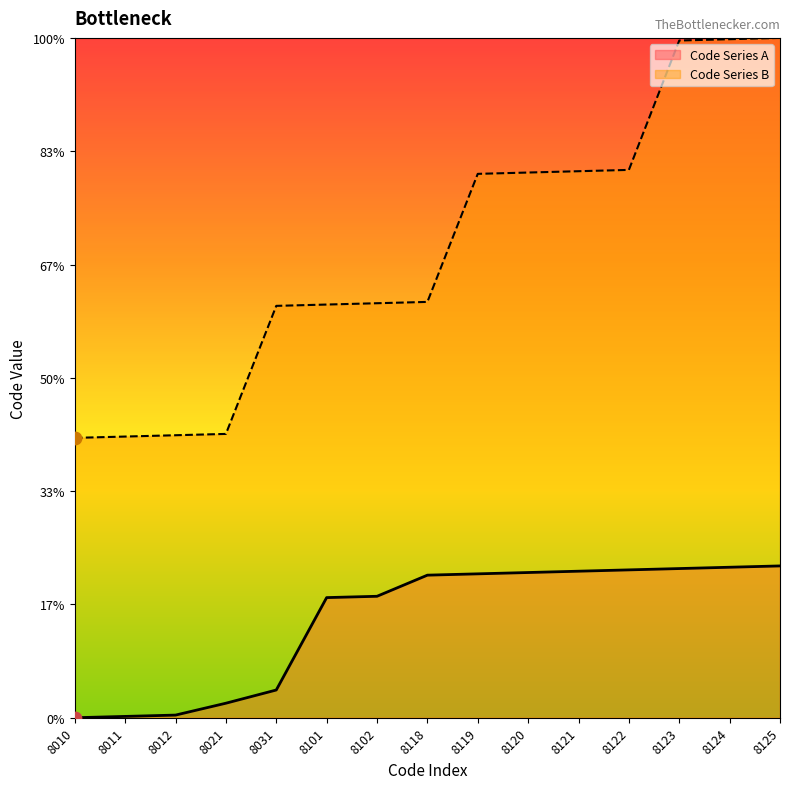

At how many categories does at least one series exceed 8032?

15